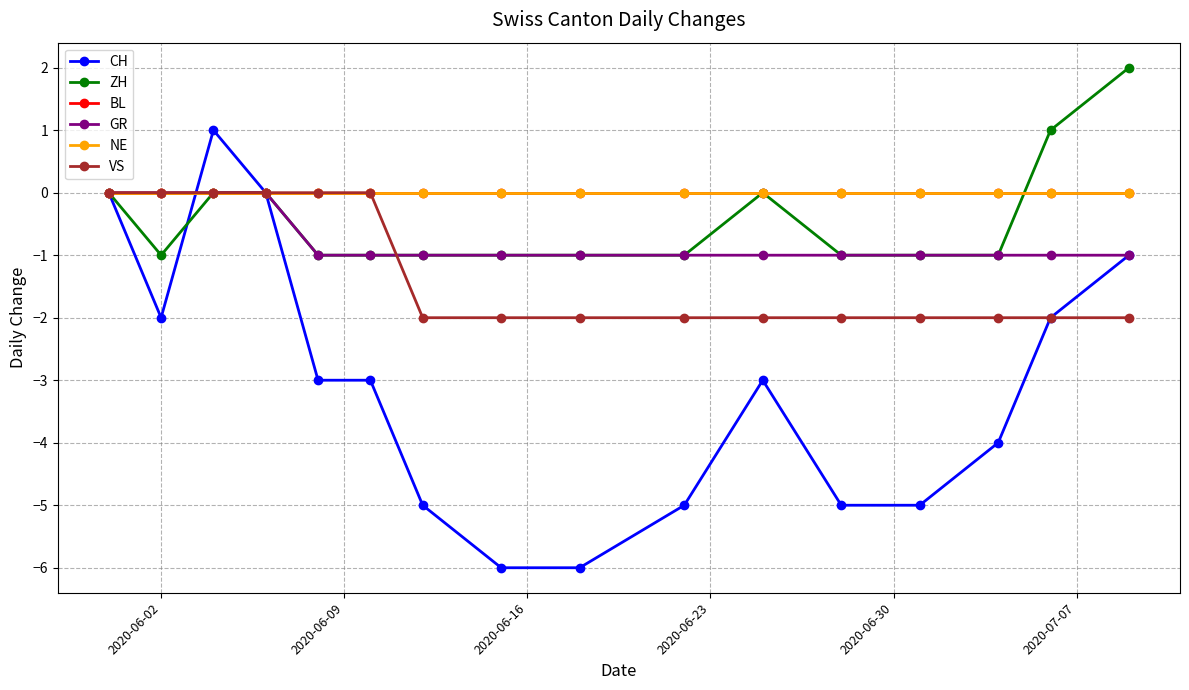

What is the difference between the second highest and minimum values in the GR series?

1